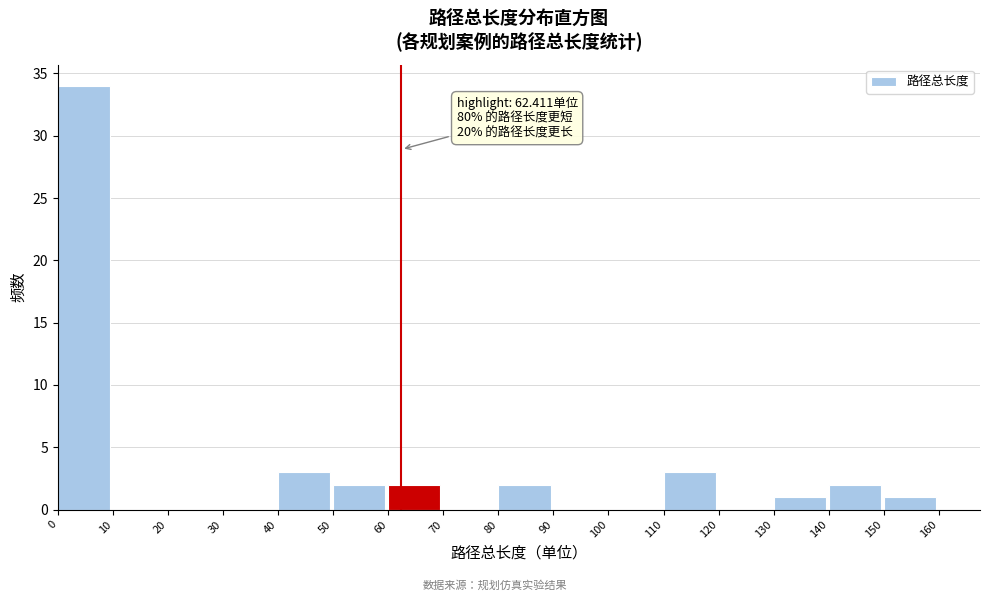

Over which range of the x-axis is the bar tallest?

0 to 10